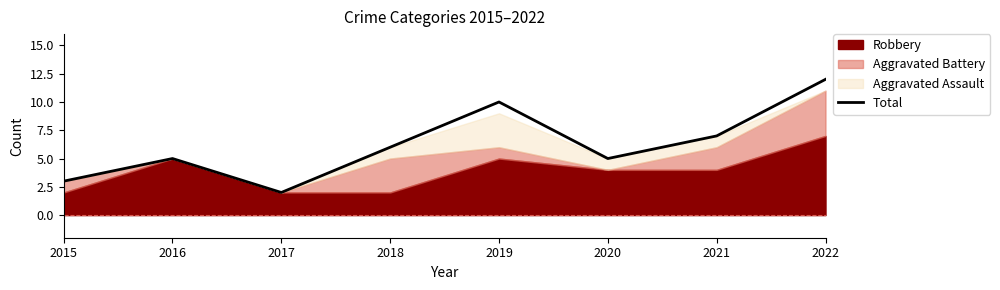

How many data points are less than 6?

4